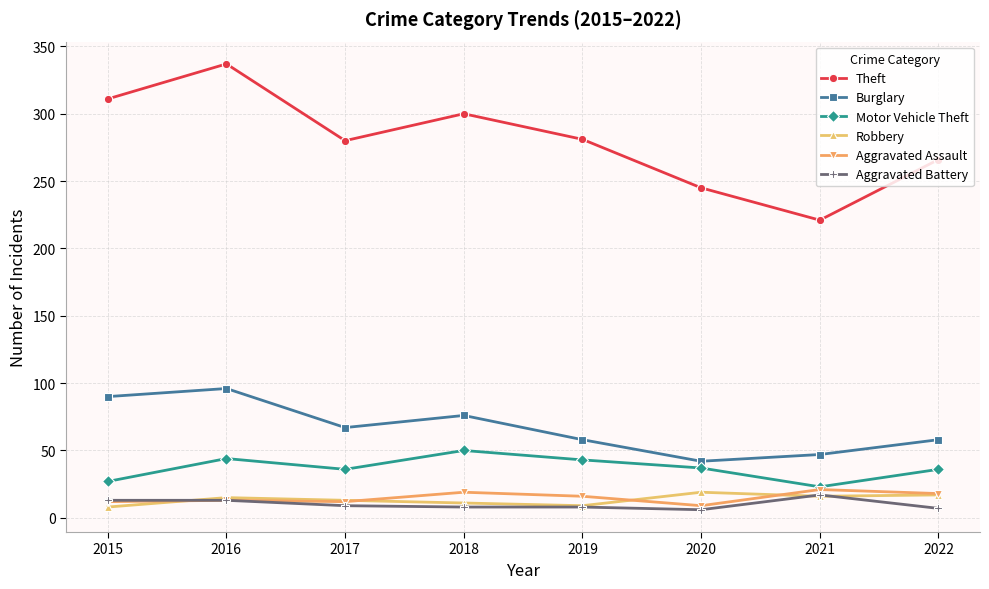

Where does the Burglary series first go above 67?

2015